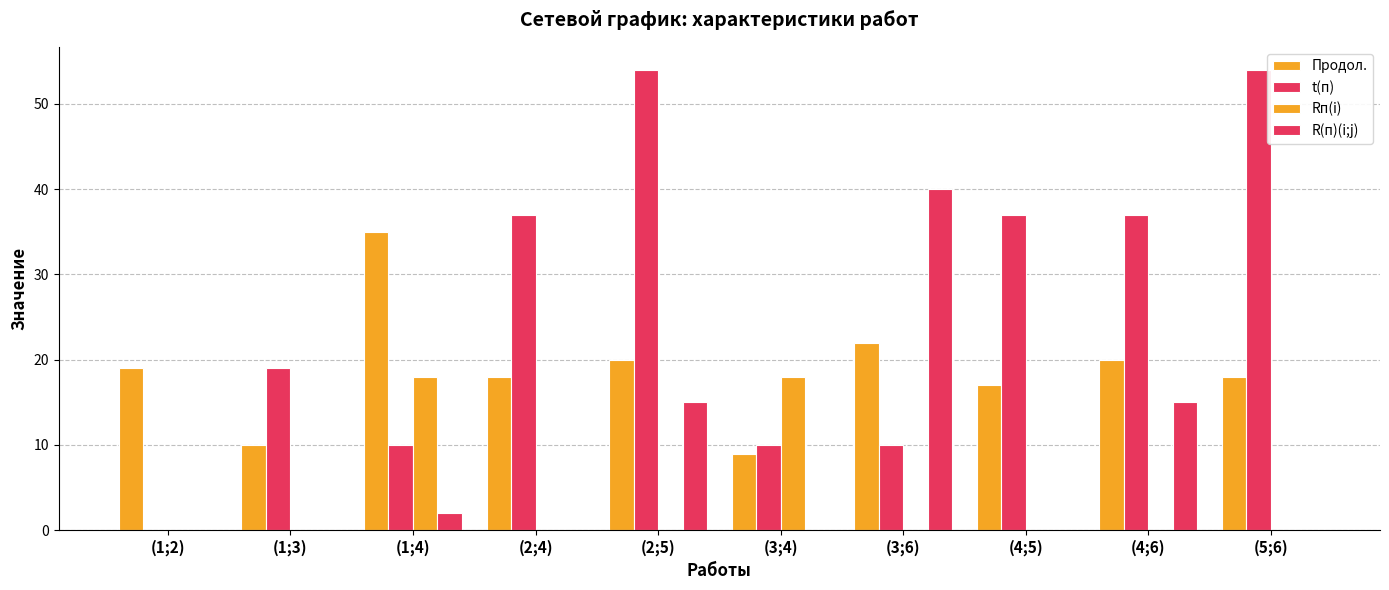

What is the label of the 7th bar from the right?

(2;4)